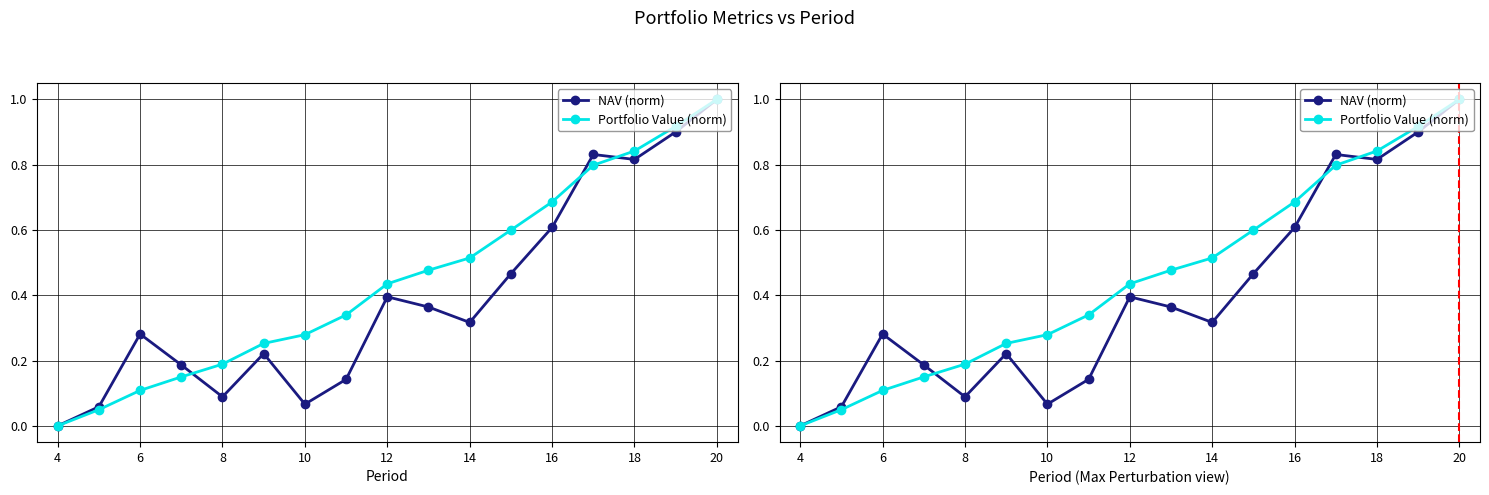

How many positive values does the NAV (norm) series have?

16